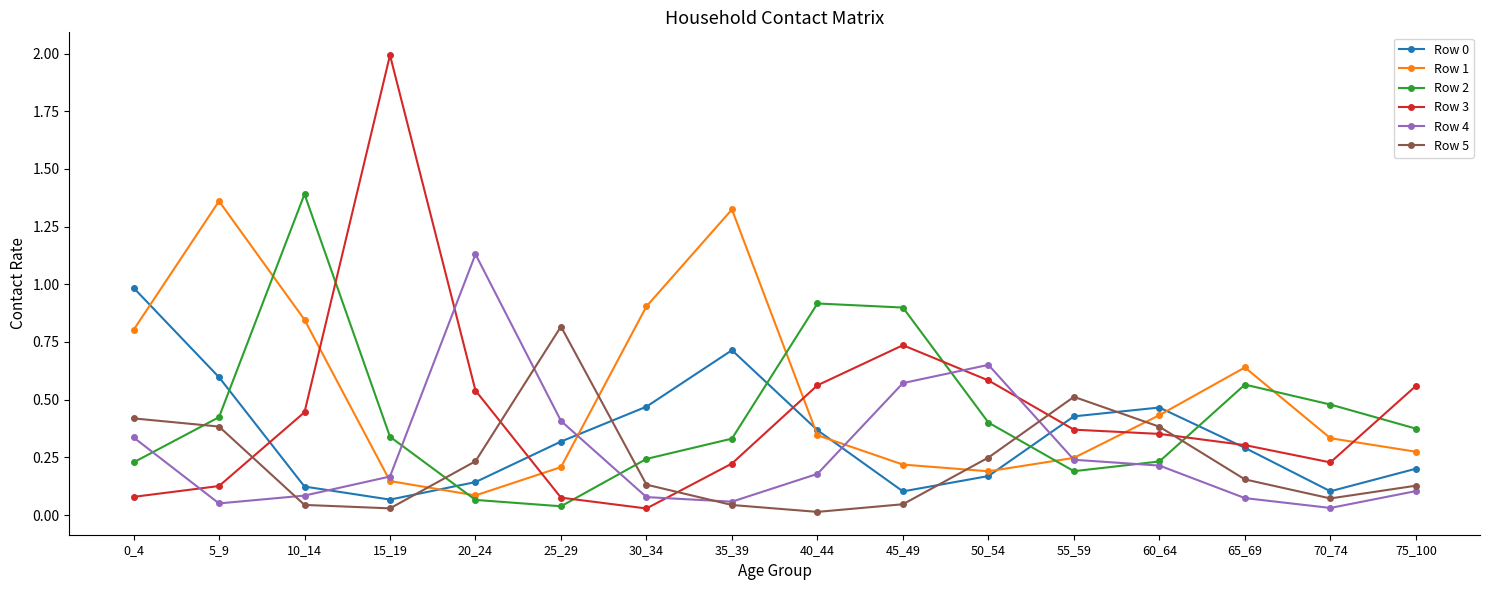

How many distinct data groups are displayed?

6